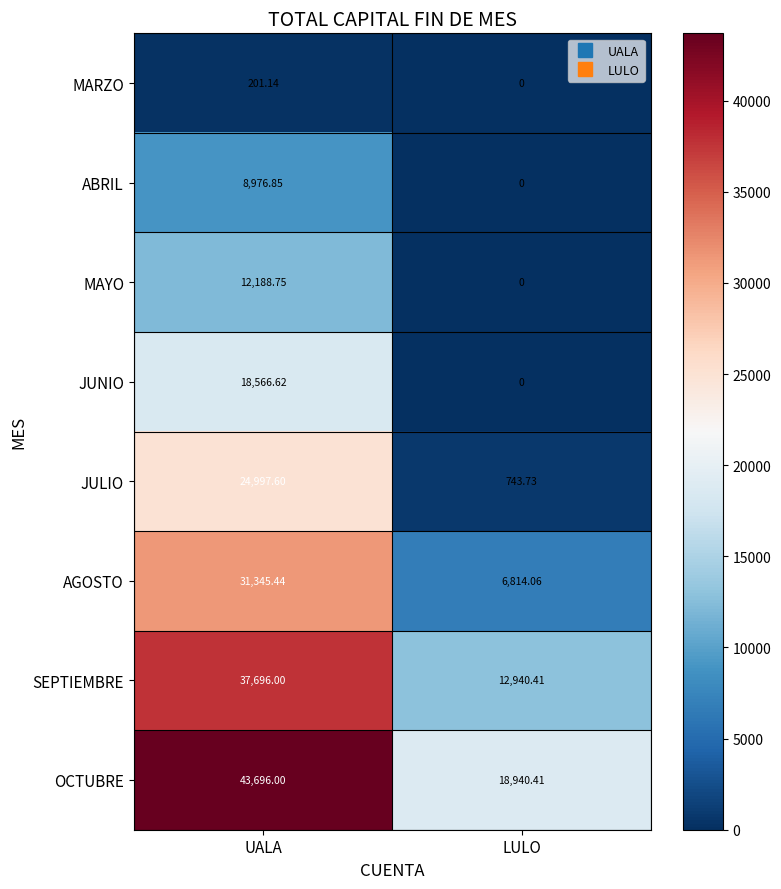

At which label is SEPTIEMBRE closest to 25318?

LULO